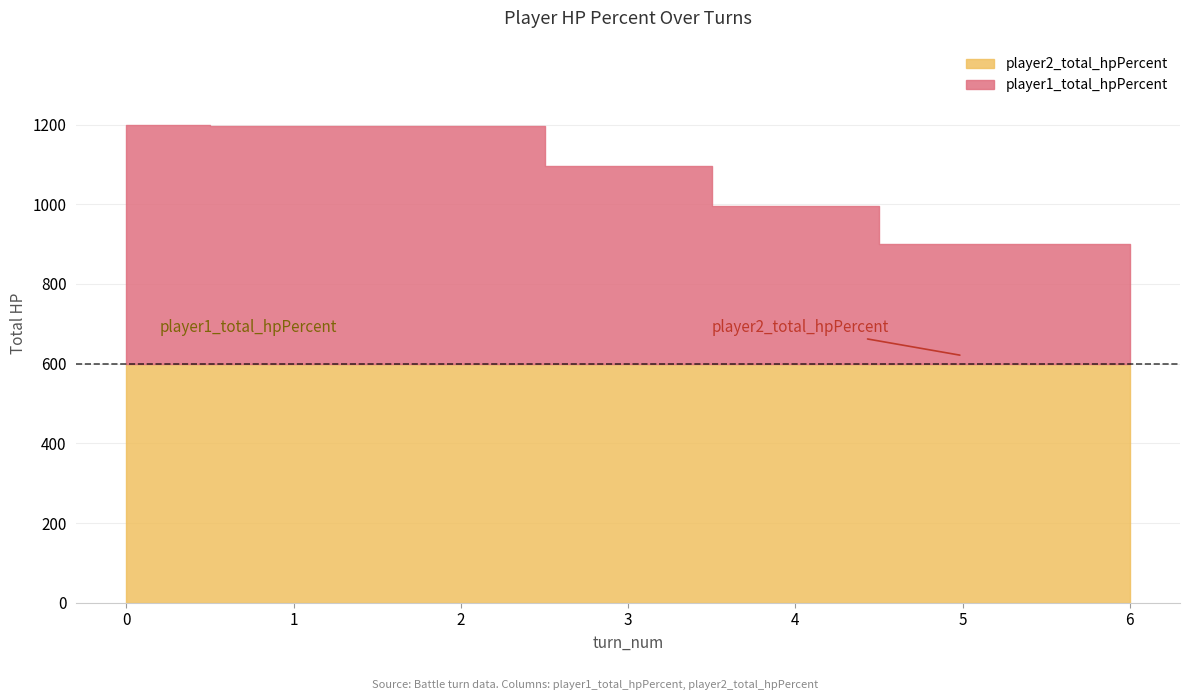

What is the total value across all series at 0?

1200